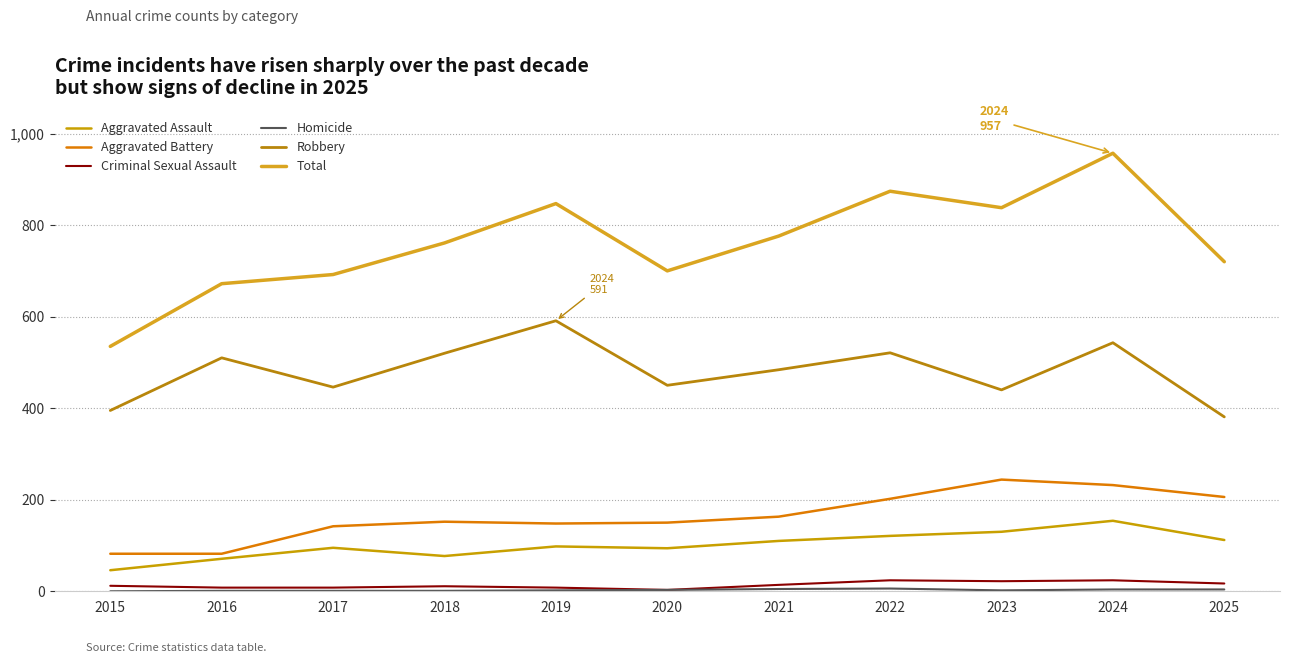

What is the sum of all Aggravated Battery values?

1803